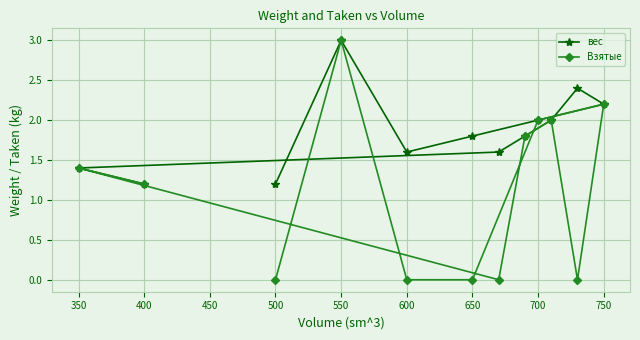

Is it true that Взятые equals 2.6 at 500?

False